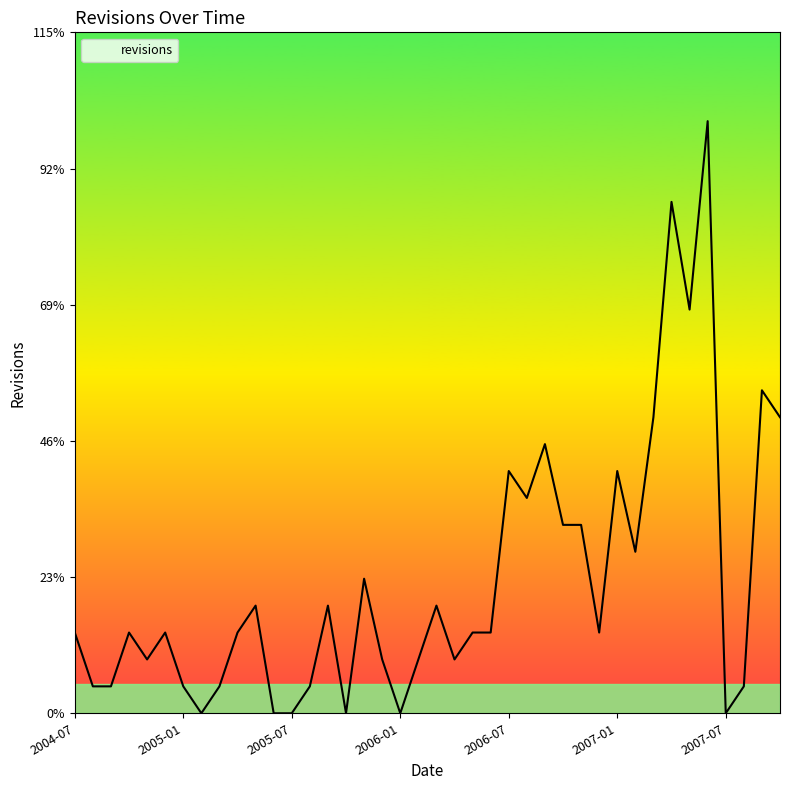

Is this an area chart (filled region under the line)?

Yes